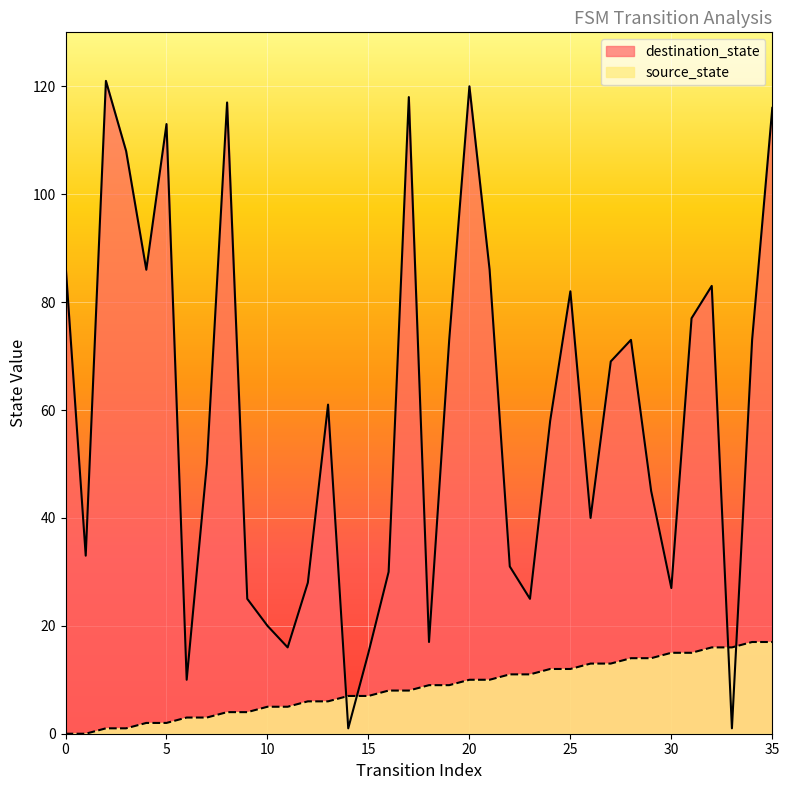

What is the sum of the destination_state values at 33 and 20?

121